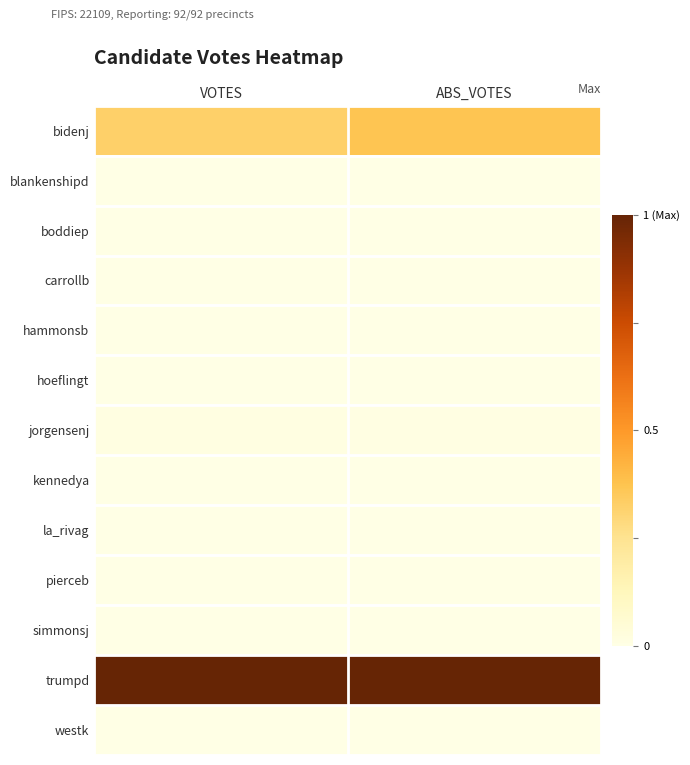

Reading left to right, what are all the values shown in this chart?

bidenj: VOTES=0.3	ABS_VOTES=0.4
blankenshipd: VOTES=0.0	ABS_VOTES=0.0
boddiep: VOTES=0.0	ABS_VOTES=0.0
carrollb: VOTES=0.0	ABS_VOTES=0.0
hammonsb: VOTES=0.0	ABS_VOTES=0.0
hoeflingt: VOTES=0.0	ABS_VOTES=0.0
jorgensenj: VOTES=0.0	ABS_VOTES=0.0
kennedya: VOTES=0.0	ABS_VOTES=0.0
la_rivag: VOTES=0.0	ABS_VOTES=0.0
pierceb: VOTES=0.0	ABS_VOTES=0.0
simmonsj: VOTES=0.0	ABS_VOTES=0.0
trumpd: VOTES=1.0	ABS_VOTES=1.0
westk: VOTES=0.0	ABS_VOTES=0.0